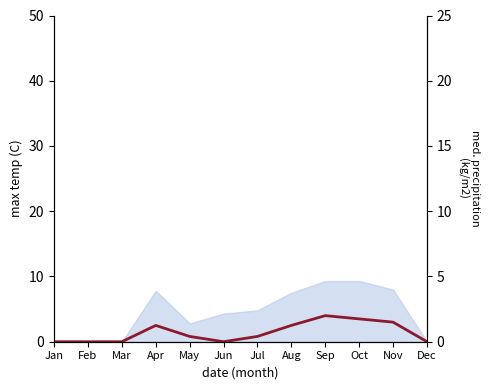

How many interior local valleys (lower than both neighbors) does the data have?

1